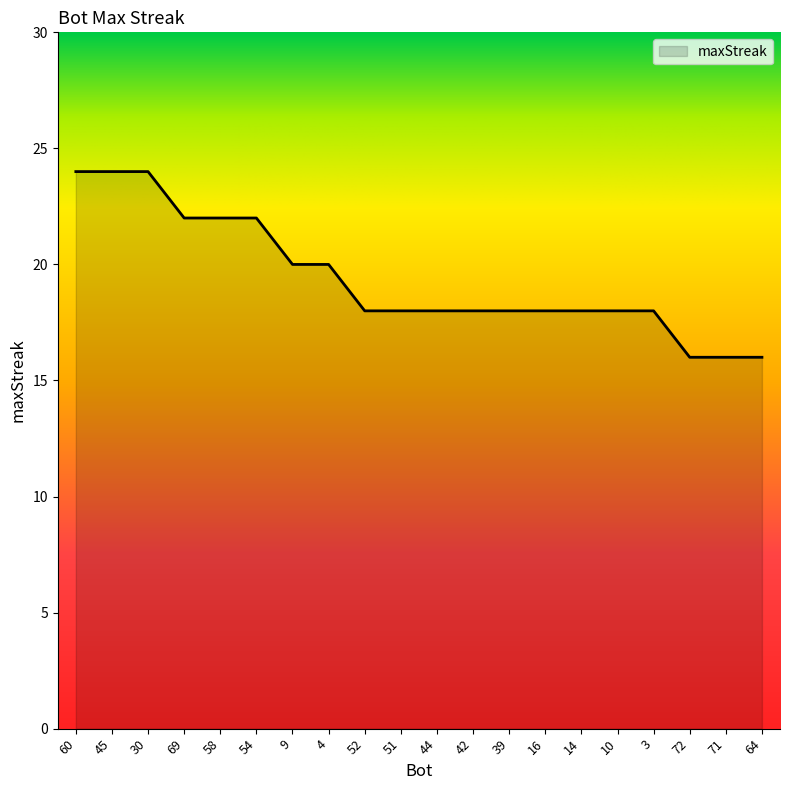

What is the greatest value displayed?

24